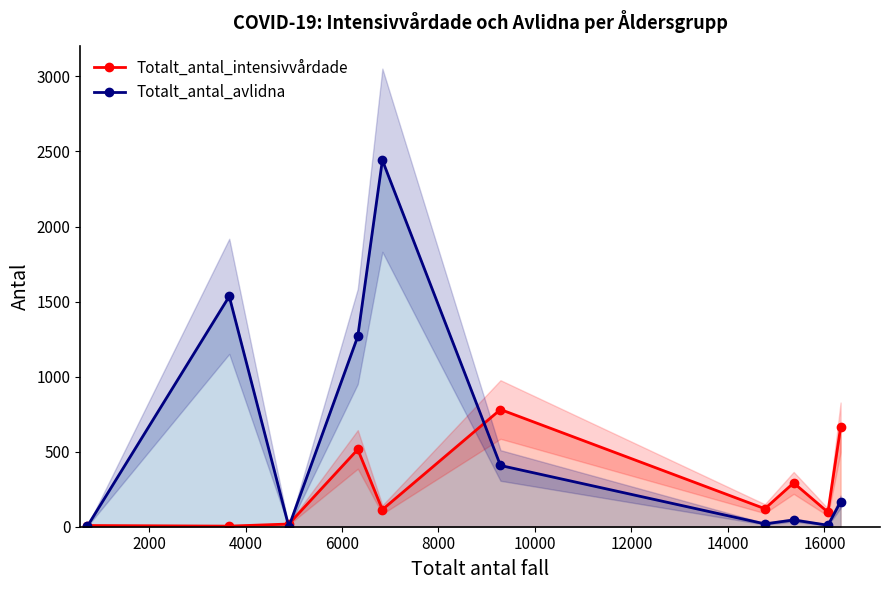

The value of Totalt_antal_avlidna at 10000 is 217. True or false?

False